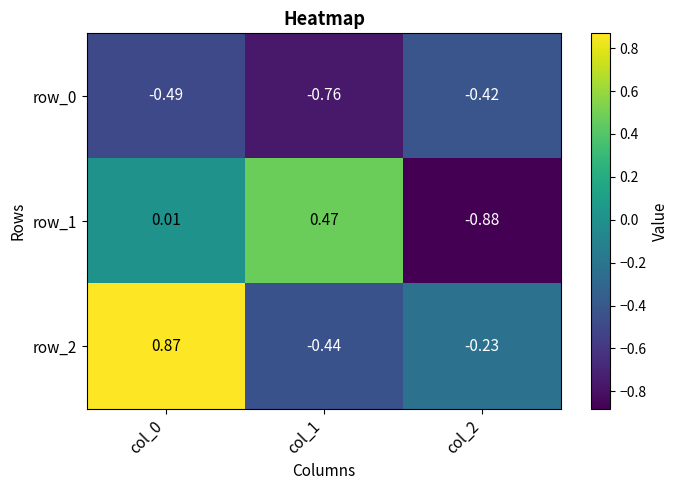

Is the value of row_2 at col_0 greater than the value of row_1 at col_2?

Yes